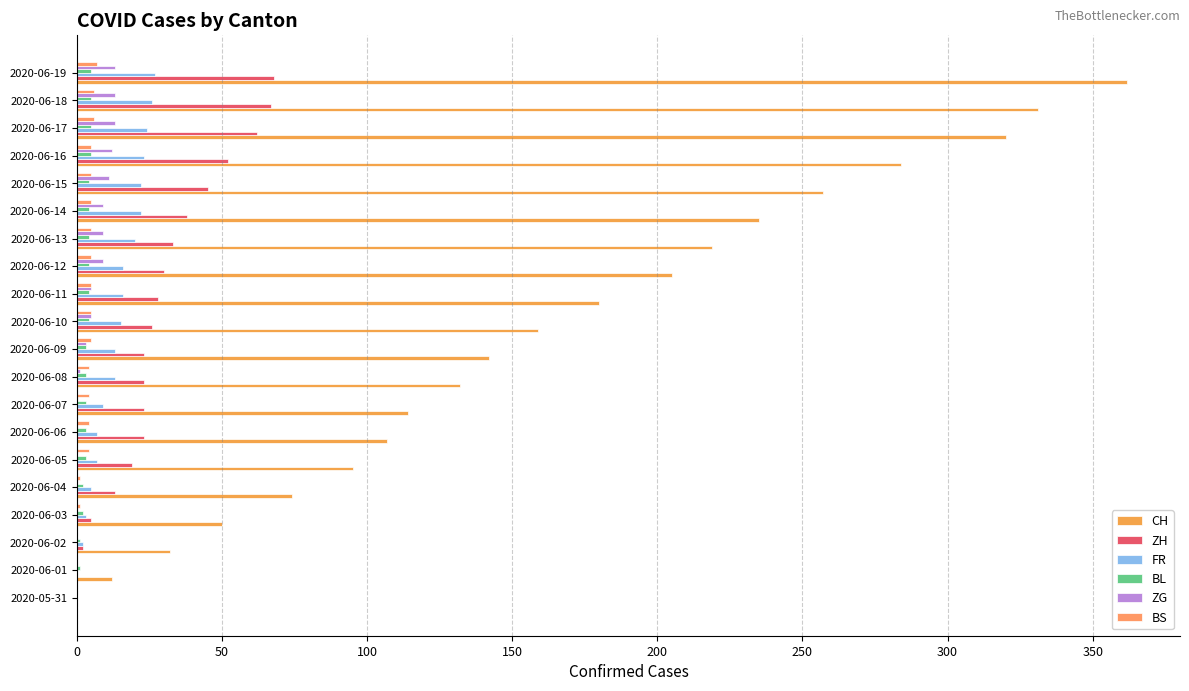

How many distinct data groups are displayed?

6